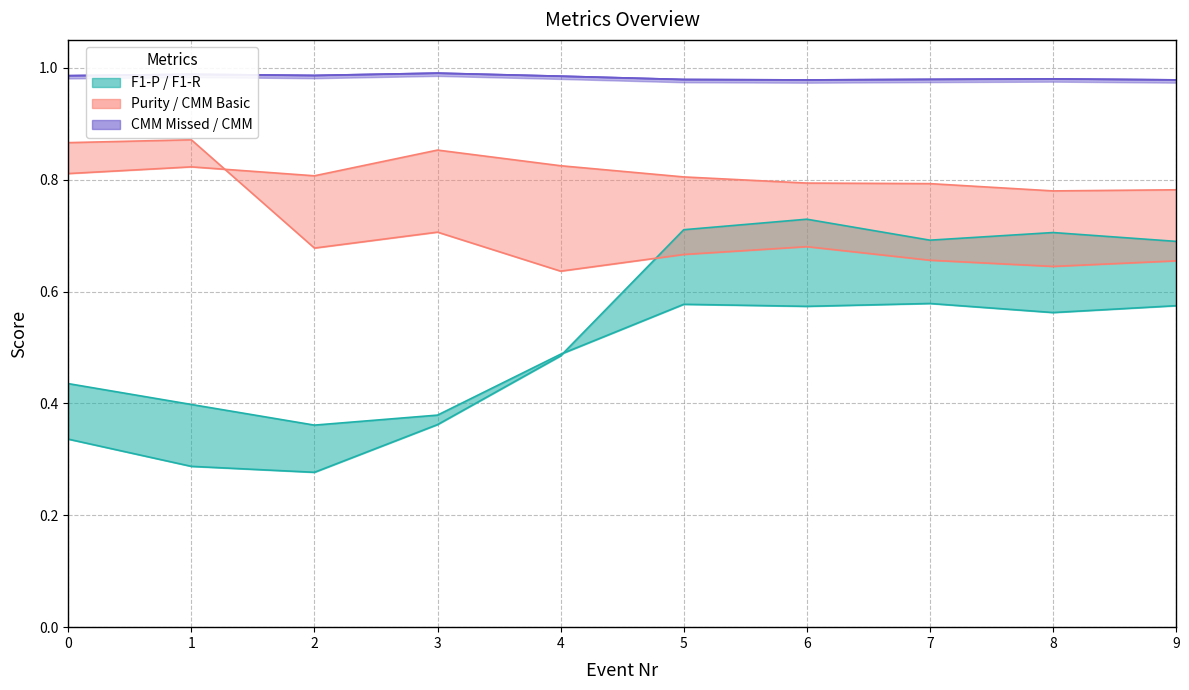

Between 9 and 4, which is larger?

9